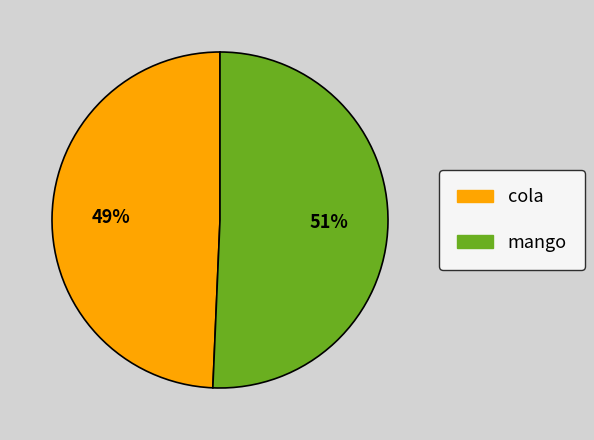

Does cola account for over 50% of the chart?

No